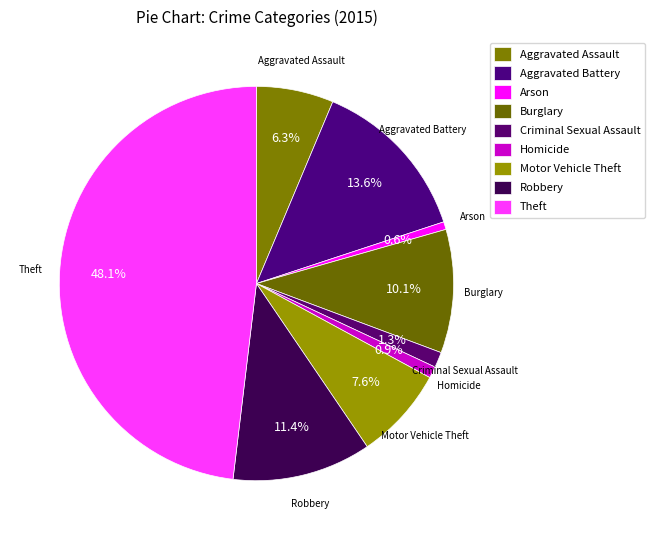

Count the number of slices in the pie.

9